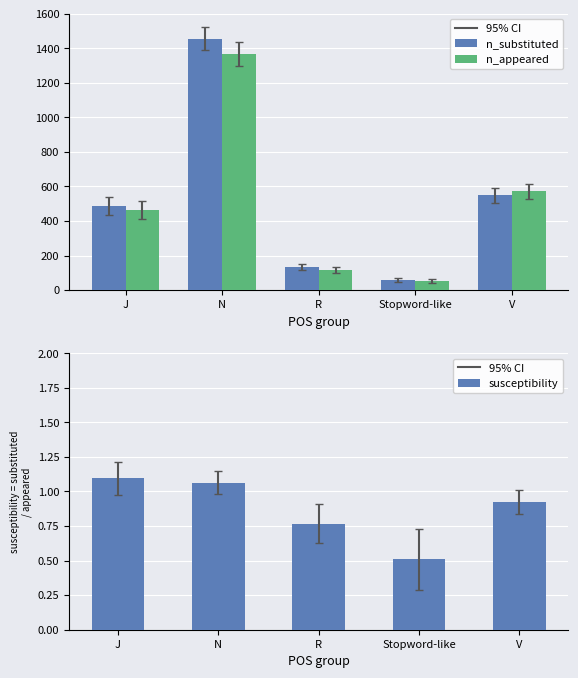

Which category has the highest value in the susceptibility series?

J